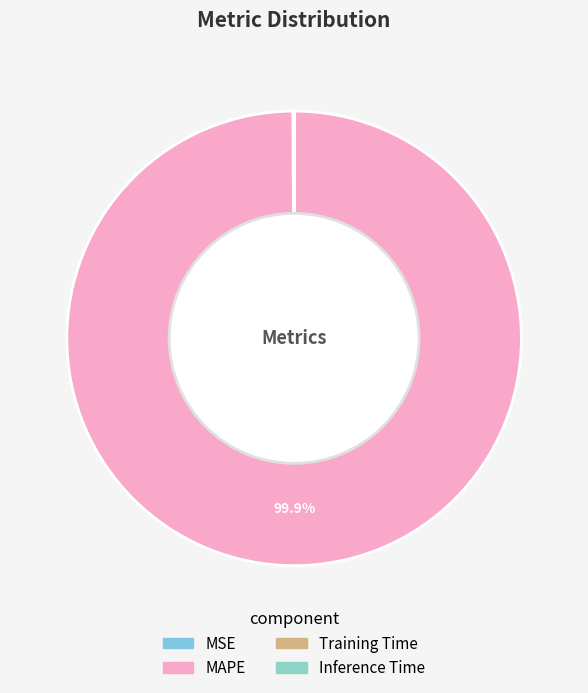

Is there a majority slice in this chart?

Yes